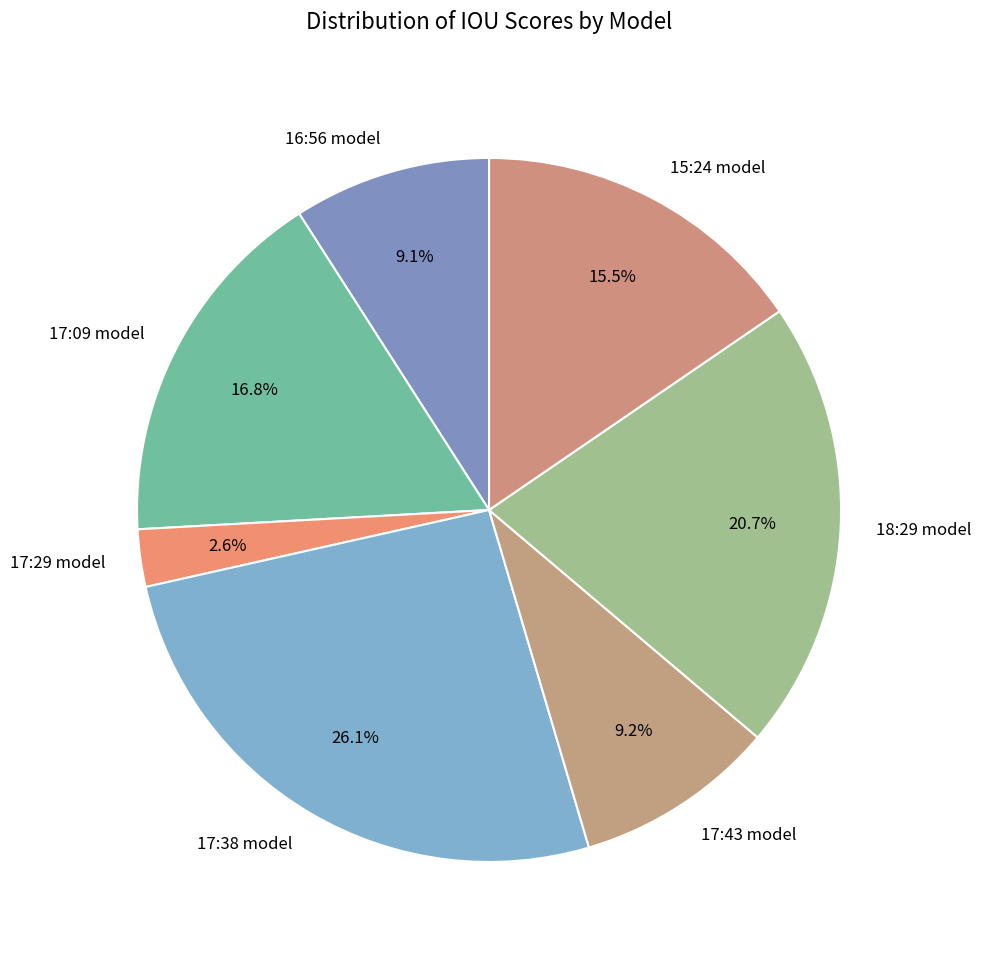

What portion of the pie excludes 16:56 model?

90.9%